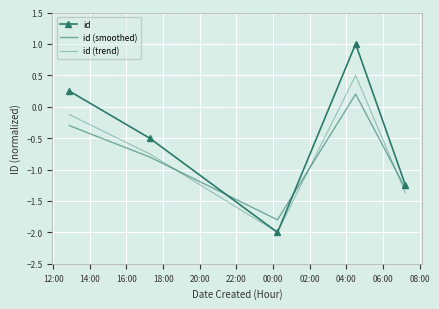

What are all the series names shown in the legend?

id, id (smoothed), id (trend)